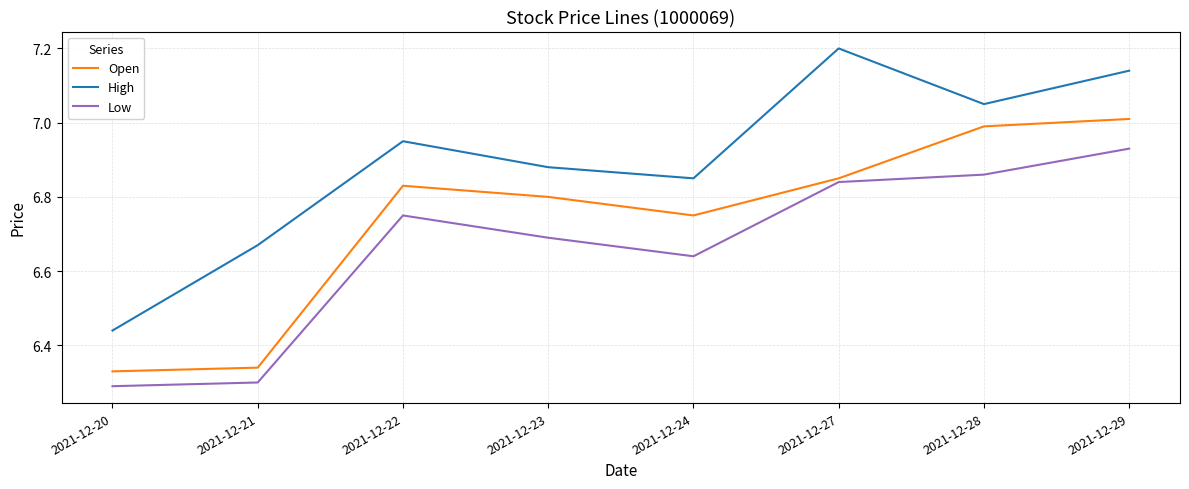

Rank the series by their maximum value, from lowest to highest.

Low, Open, High